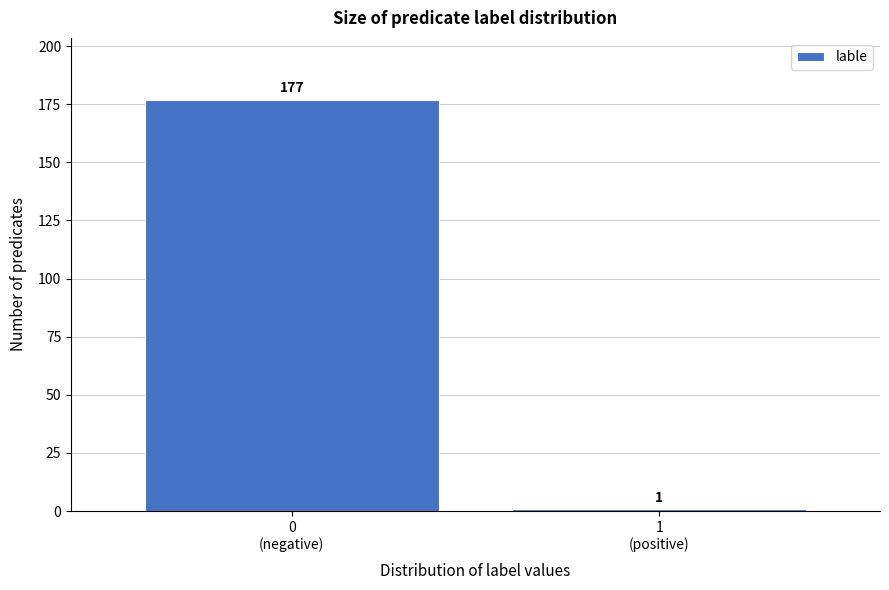

Reading left to right, transcribe all the data shown in this chart.

177	1